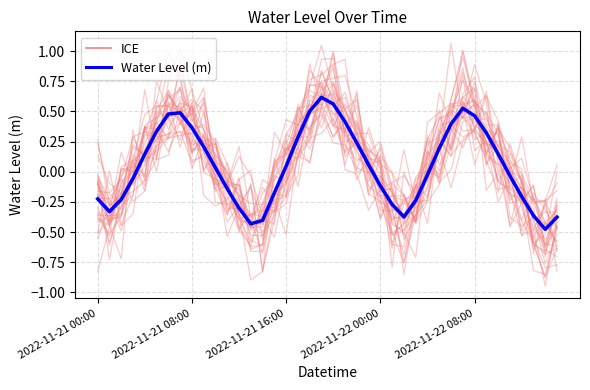

At which category is the sum across all series the highest?

20